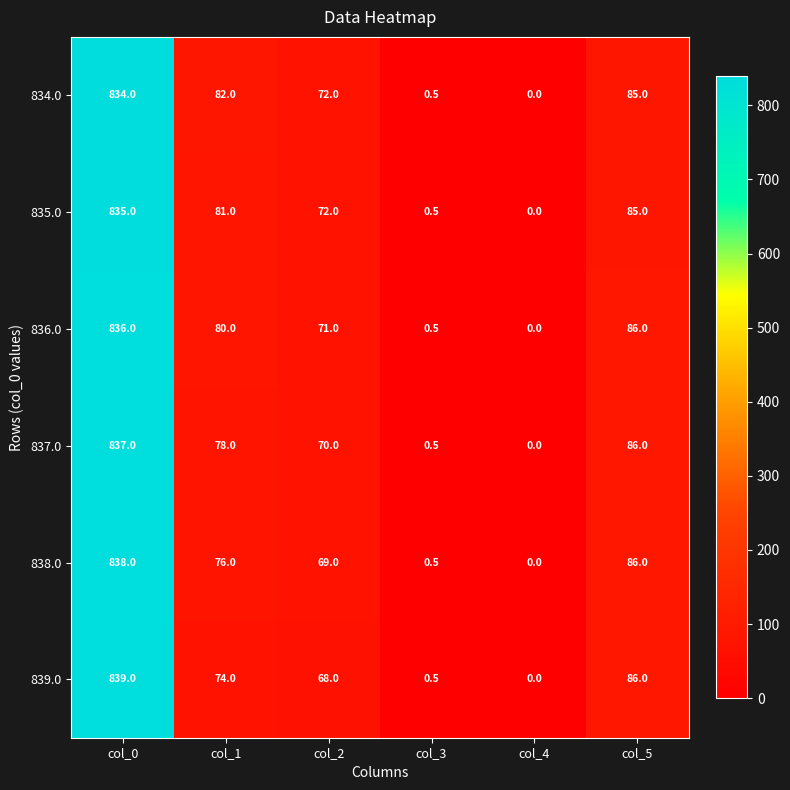

Which series has the largest range (max minus min)?

839.0